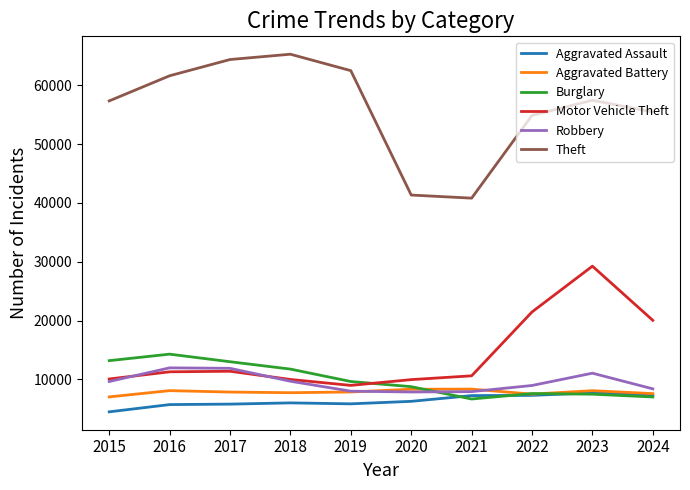

True or false: Motor Vehicle Theft and Aggravated Assault cross at least once.

False